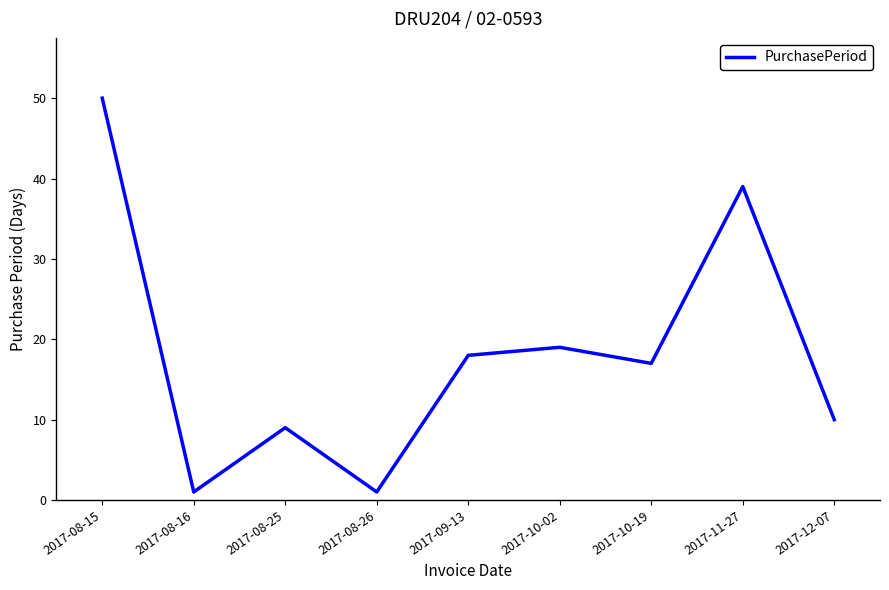

What position from the right is 2017-10-19?

3